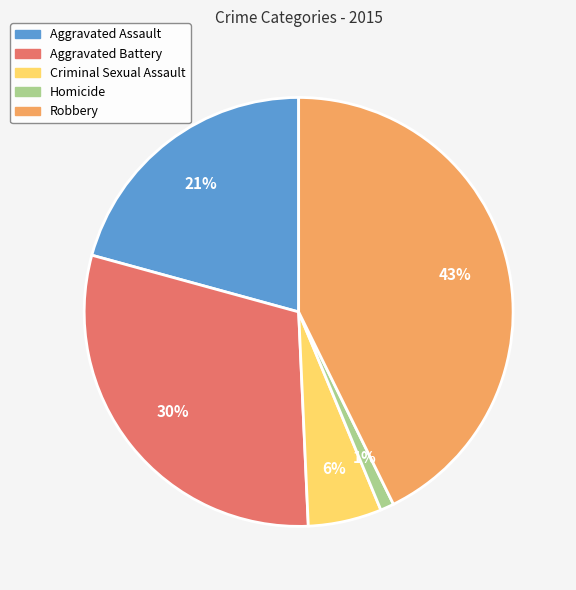

To the nearest percent, what is the difference between the Robbery and Criminal Sexual Assault slice percentages?

37%